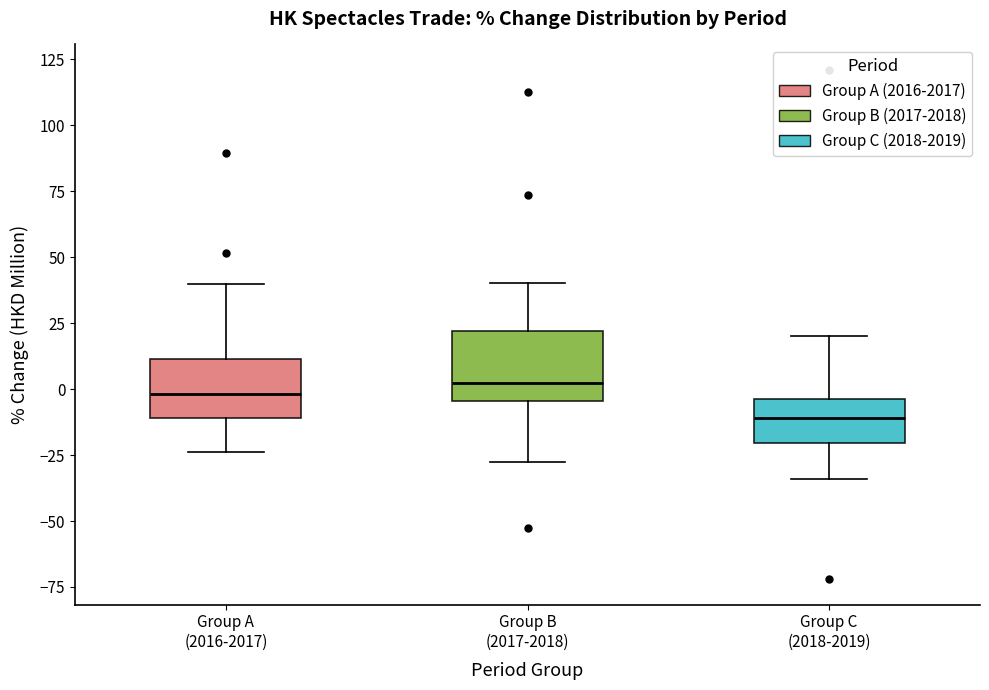

Reading left to right, transcribe this box plot: for each box, give where its median line is, the range the box spans, and where its two whiskers end, as read against the y-axis. The values are not printed on the chart, so give them approximately, as read against the axis.

Group A (2016-2017): median 0, box -10 to 10, whiskers -25 to 40
Group B (2017-2018): median 0, box -5 to 20, whiskers -30 to 40
Group C (2018-2019): median -10, box -20 to -5, whiskers -35 to 20